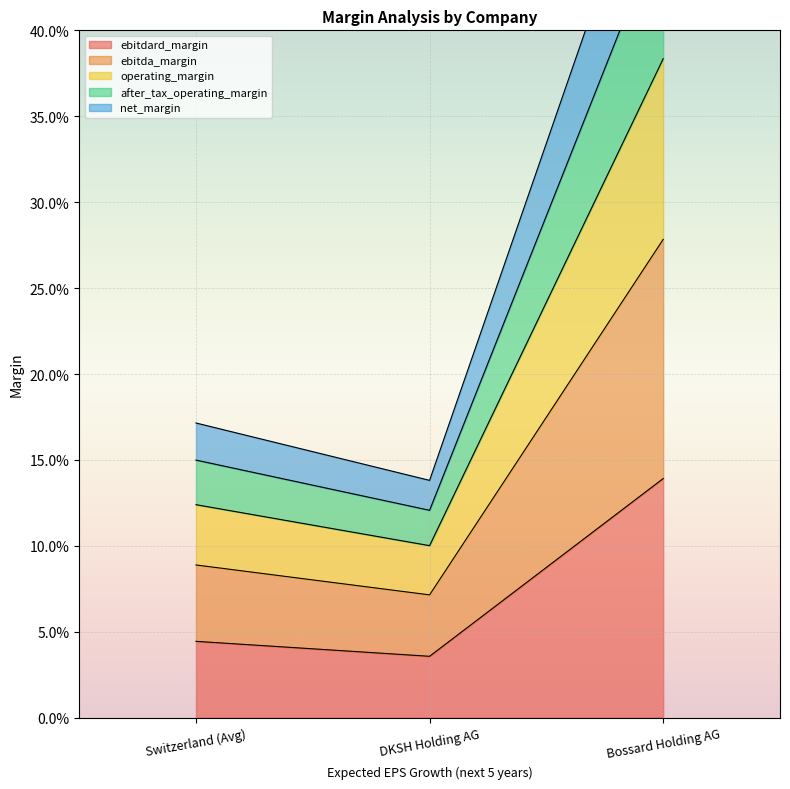

What is the highest value of the after_tax_operating_margin series?

0.5